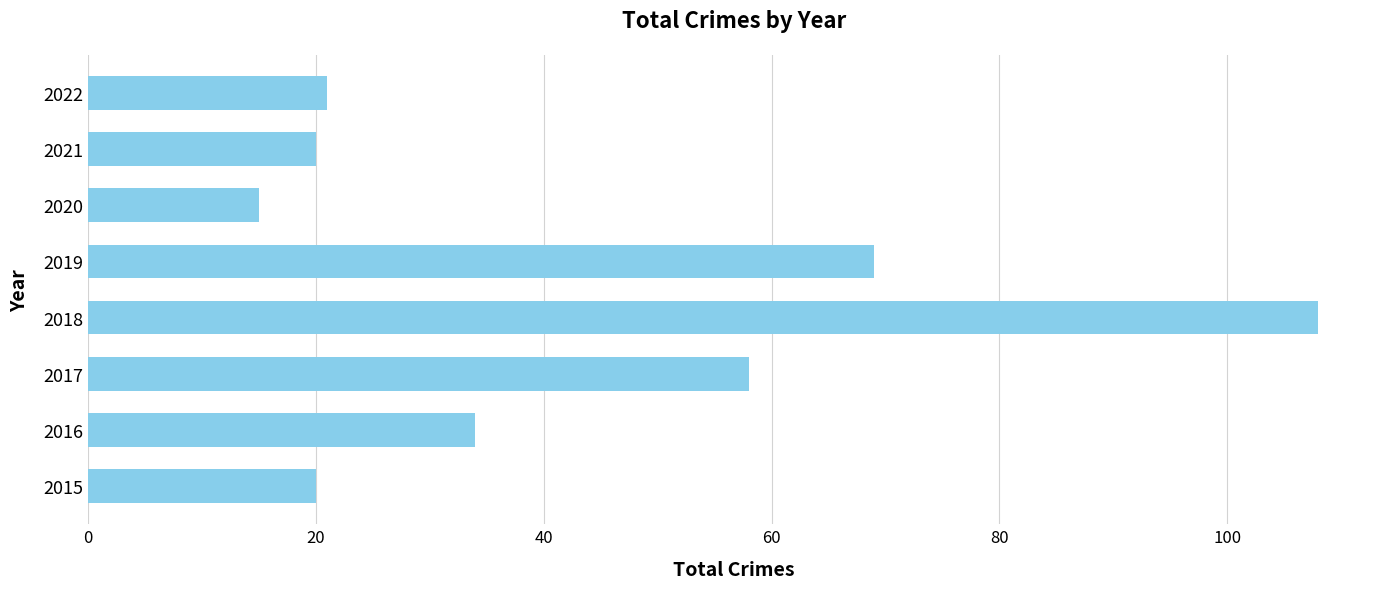

Approximately how many times larger is the value at 2017 compared to 2018?

0.5